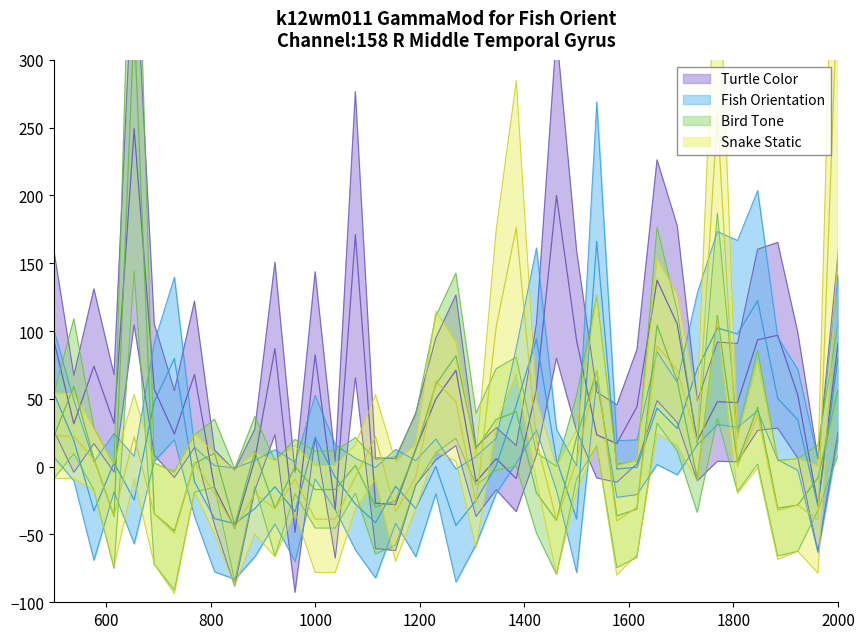

At which category does Fish Orientation reach its first local peak?

3